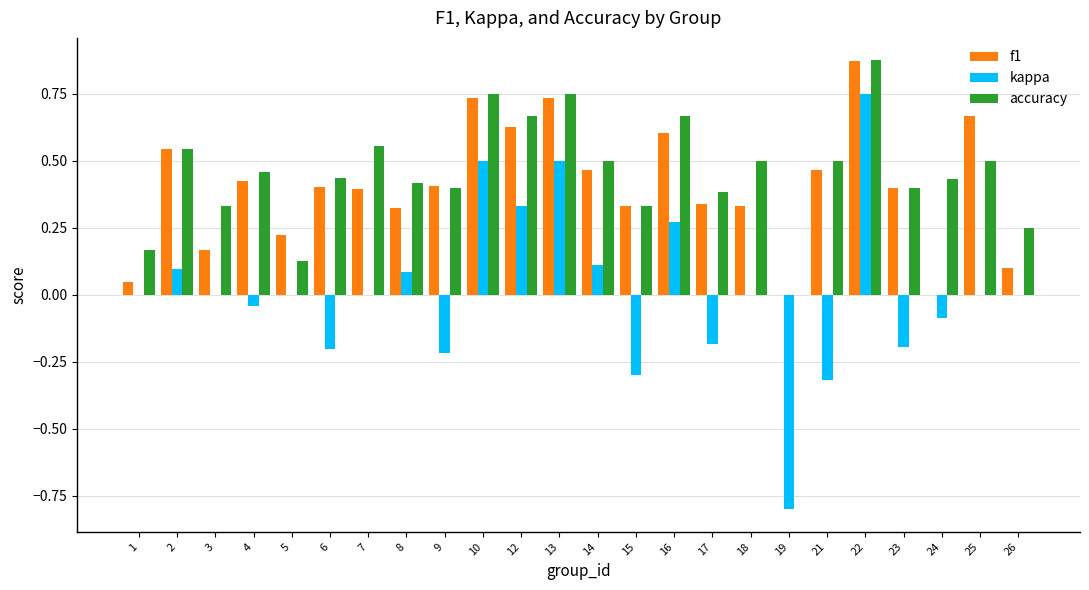

At which category is the sum across all series the highest?

22